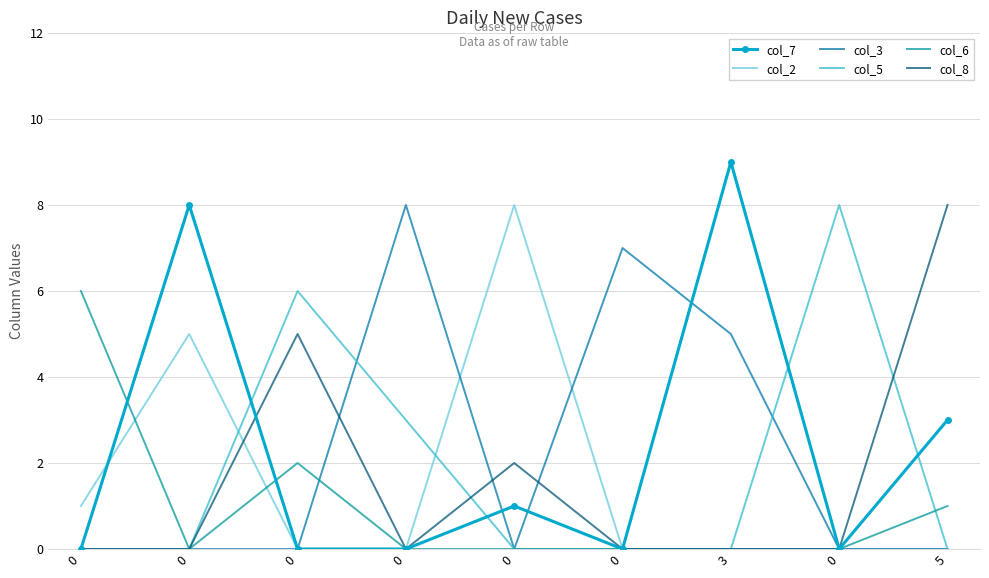

The value of col_8 at 0 is 4. True or false?

False